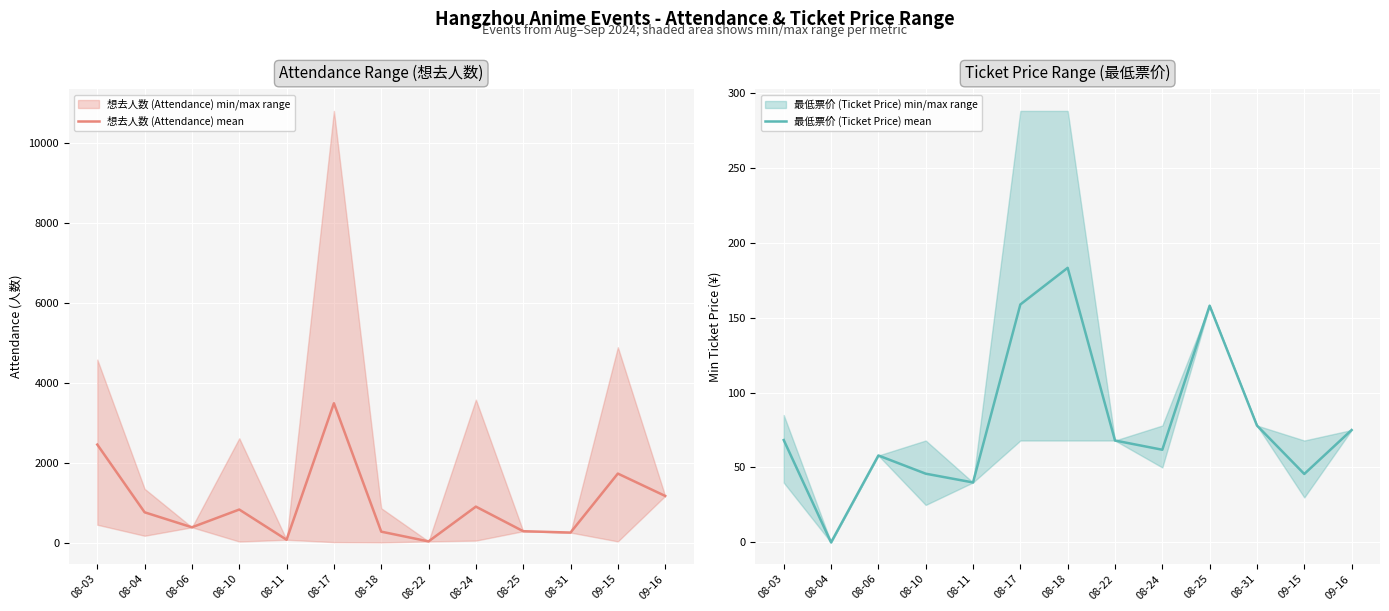

What is the label of the 12th point from the right?

08-04